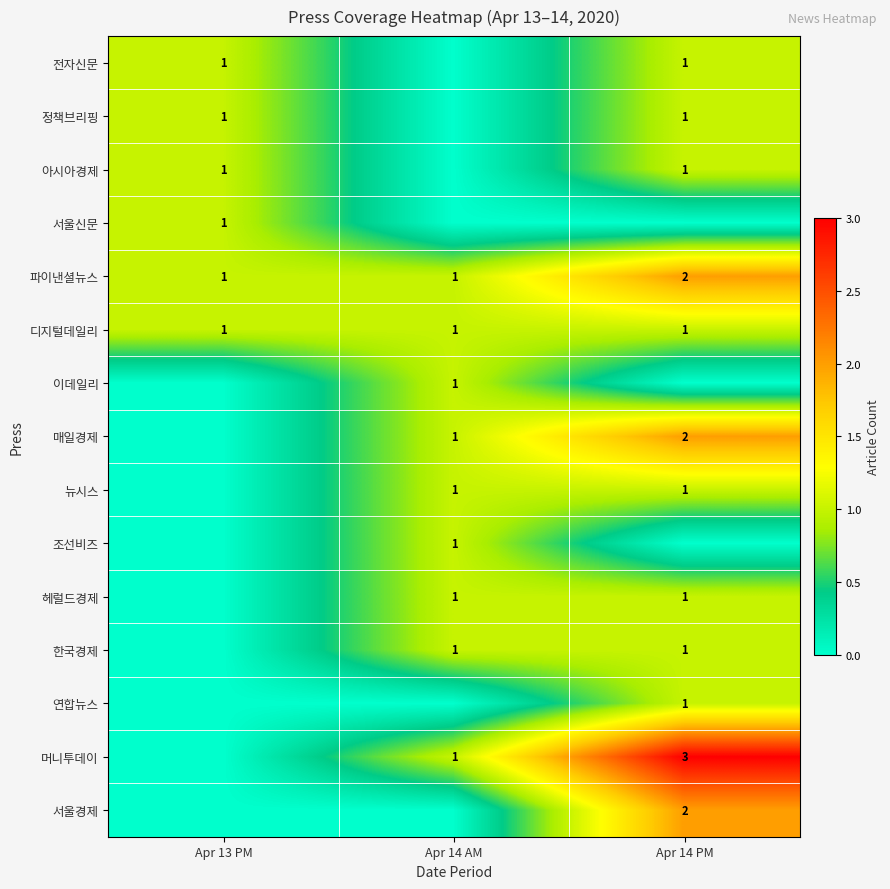

Is the value of 아시아경제 at Apr 14 PM greater than the value of 파이낸셜뉴스 at Apr 14 PM?

No